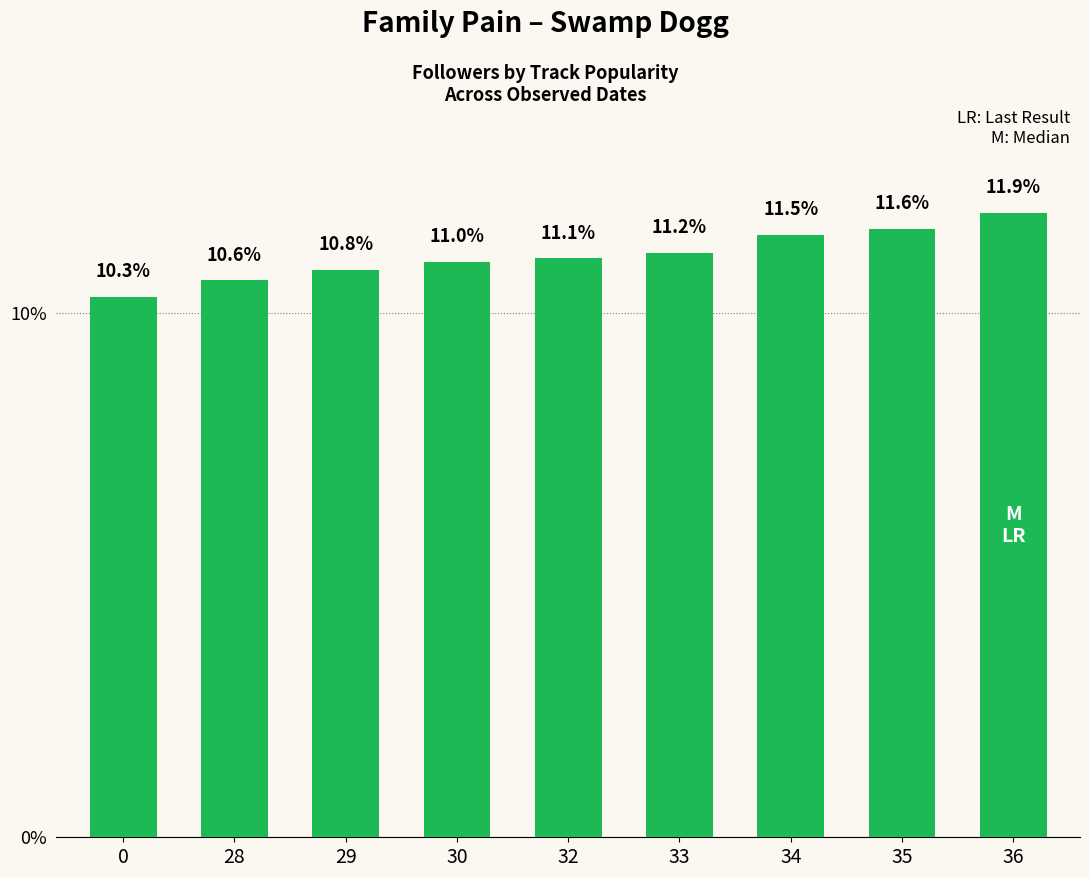

What is the sum of all values?

100.0